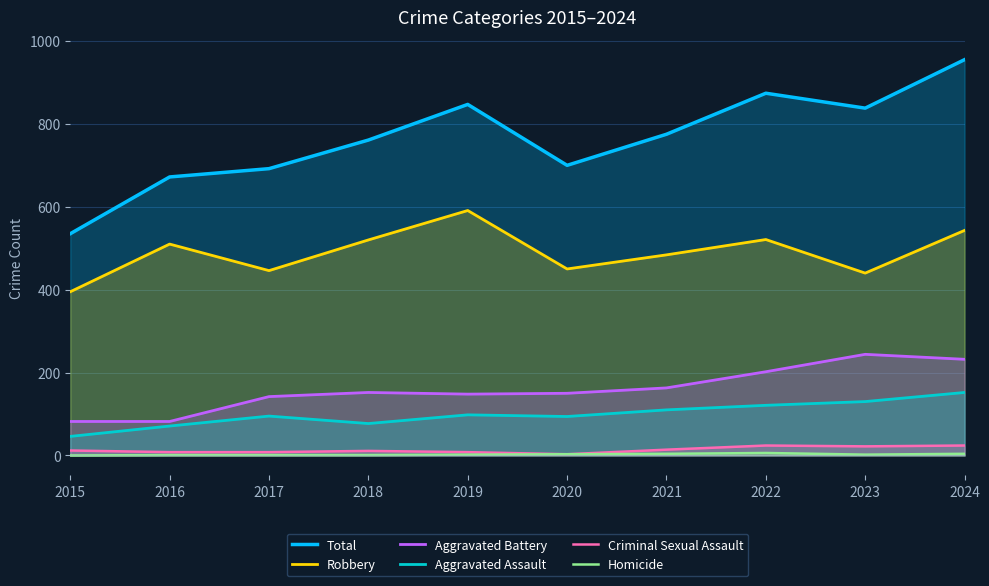

Does the chart display data point markers on the line(s)?

No